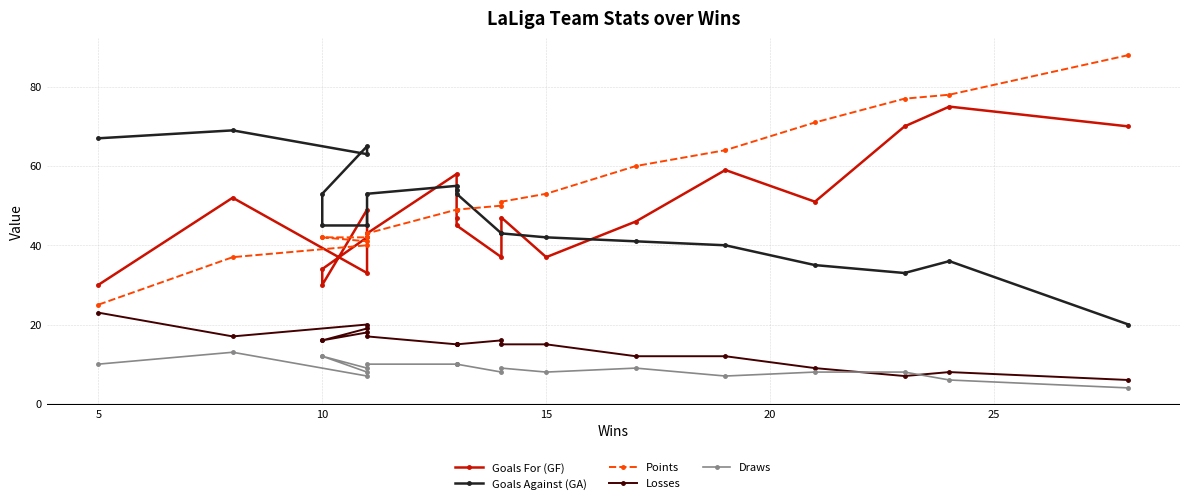

True or false: Losses and Points cross at least once.

False